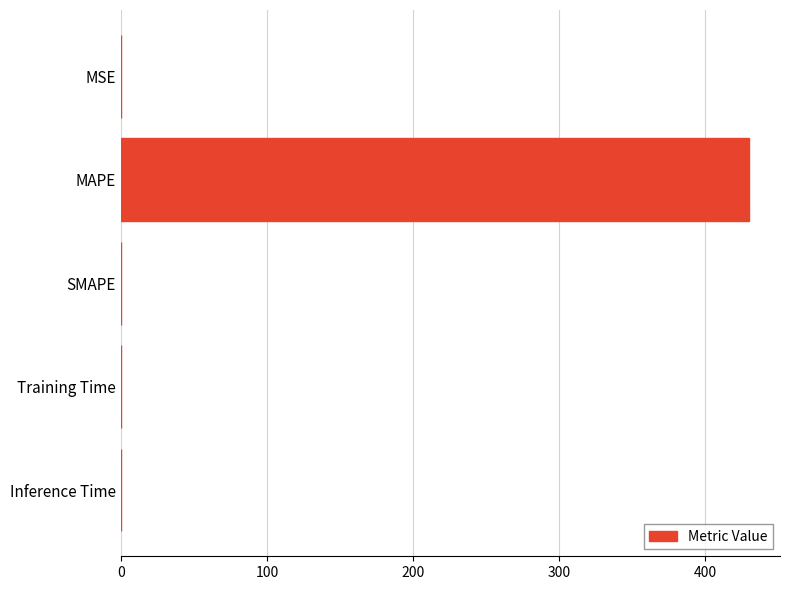

True or false: the data shows 143.1 at MAPE.

False